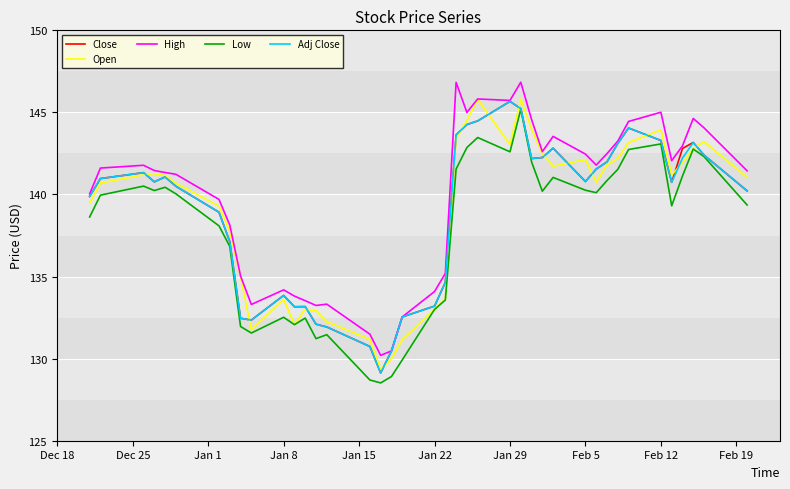

What is the difference between the second highest and second lowest values in the Low series?

14.8